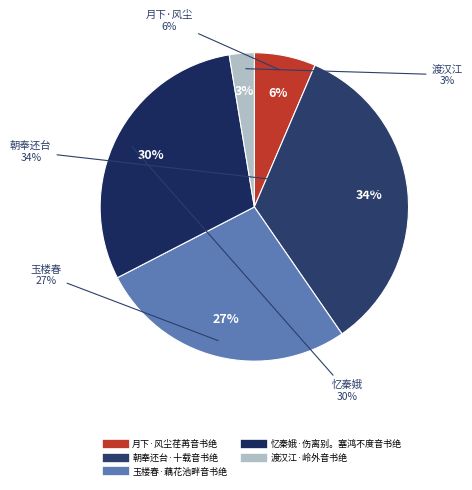

How much of the chart is everything except 玉楼春·藕花池畔音书绝?

73.0%